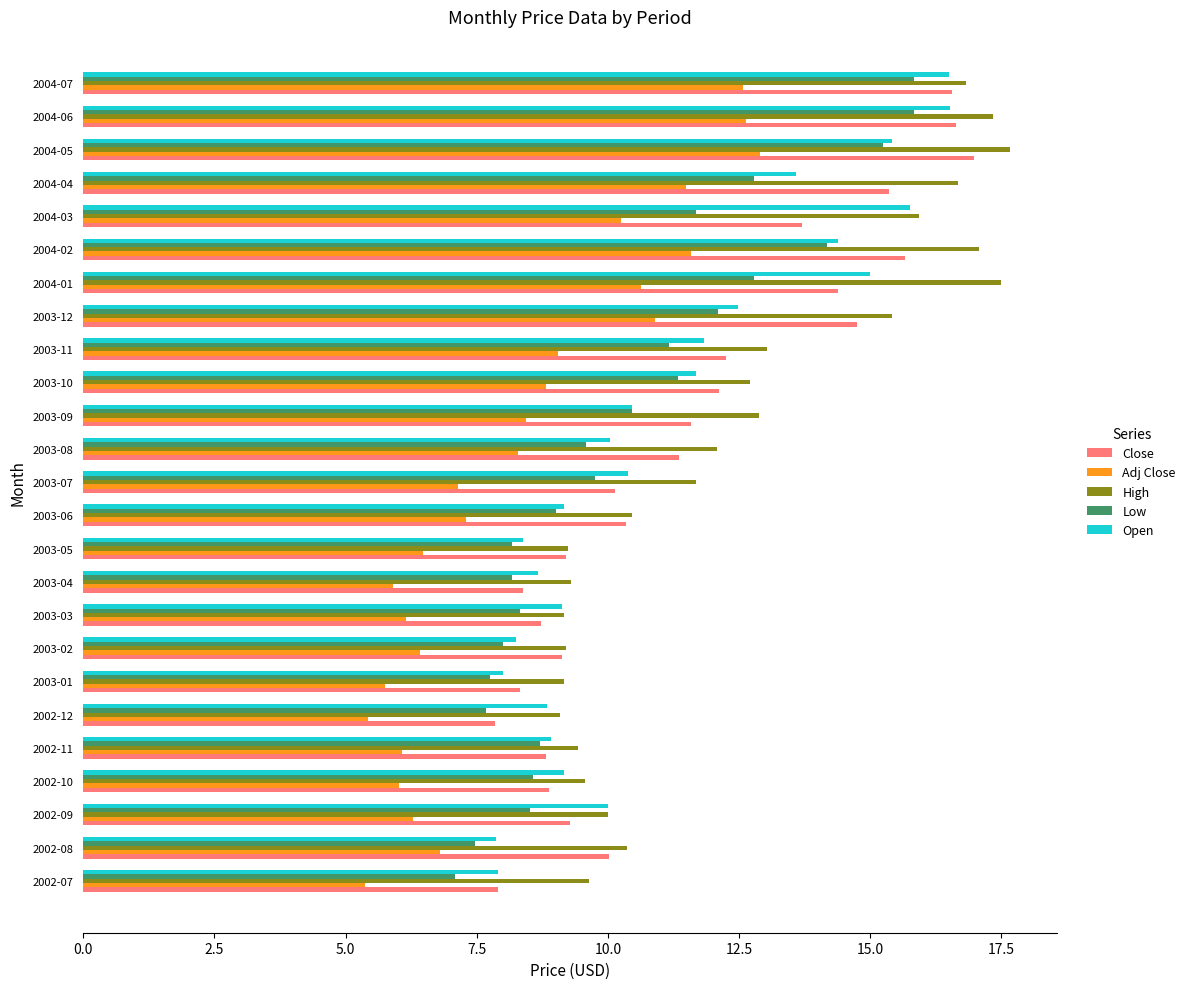

Is the value of Close at 2002-08 greater than the value of Low at 2004-06?

No